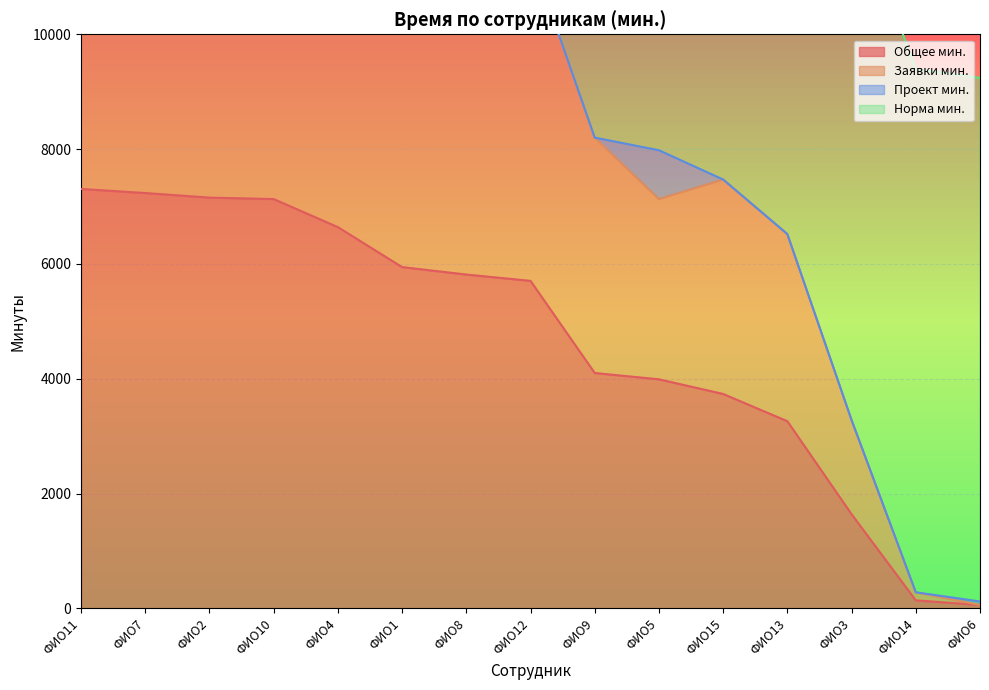

Which label corresponds to the largest value in the chart?

ФИО11